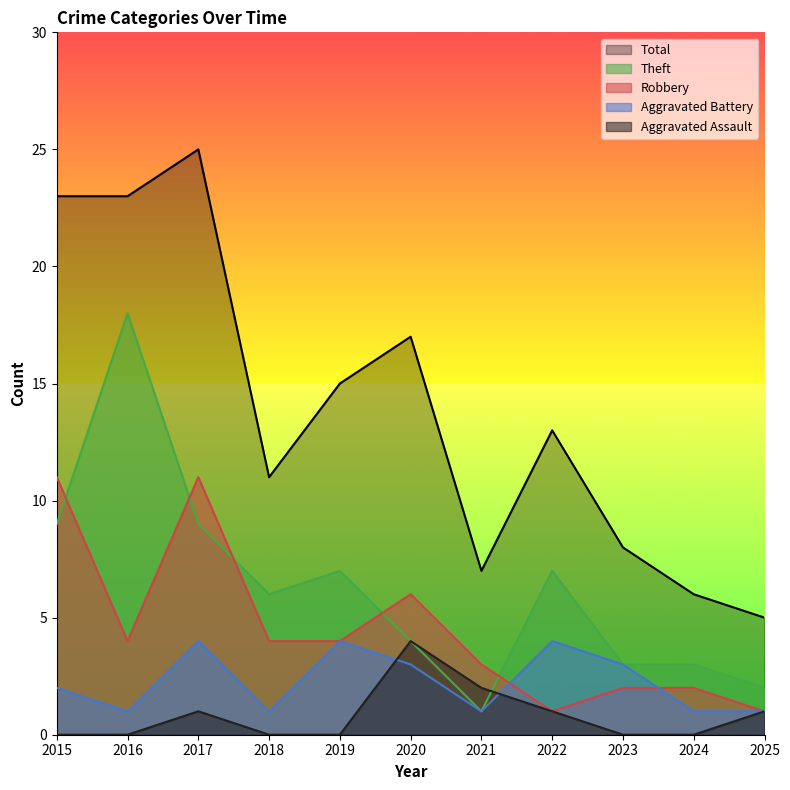

True or false: Total and Aggravated Battery cross at least once.

False